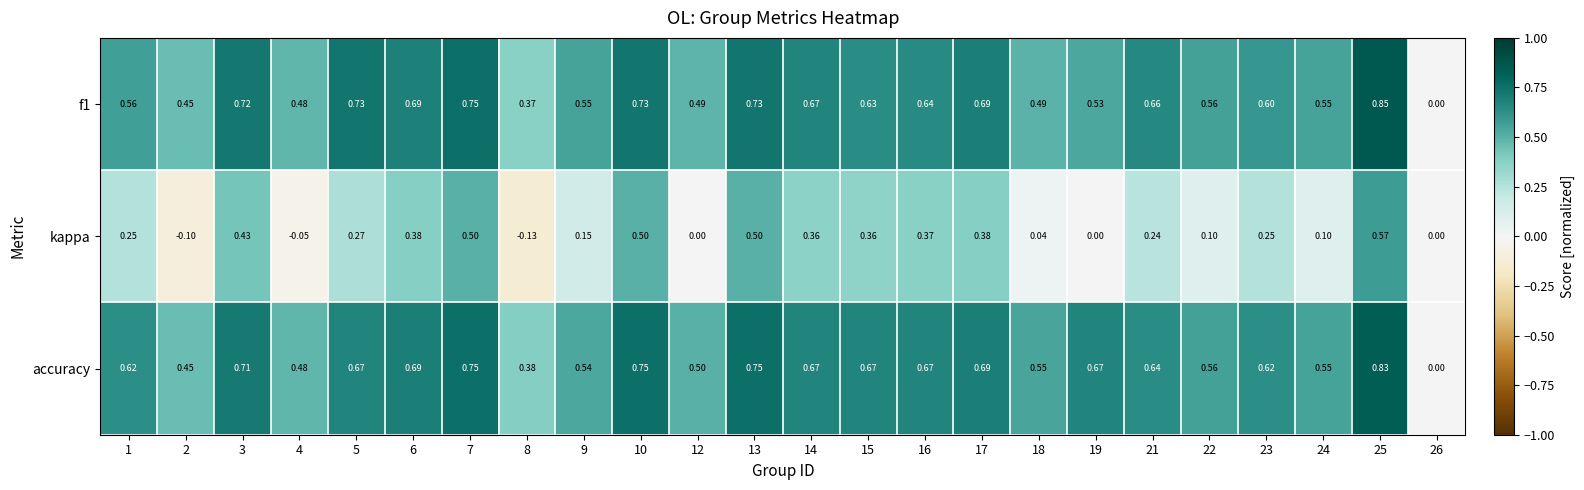

Rank the series by their maximum value, from lowest to highest.

kappa, accuracy, f1